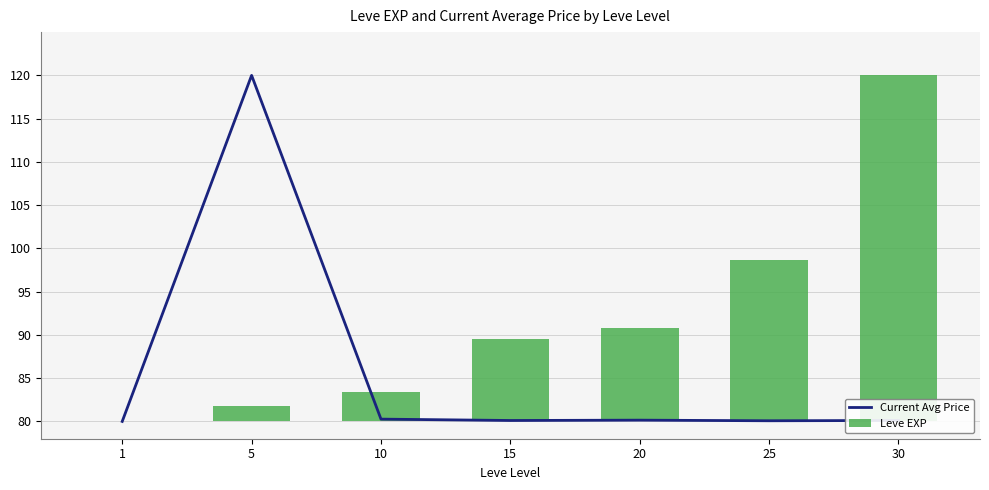

Is the value of Leve EXP at 10 greater than the value of Current Avg Price at 25?

No